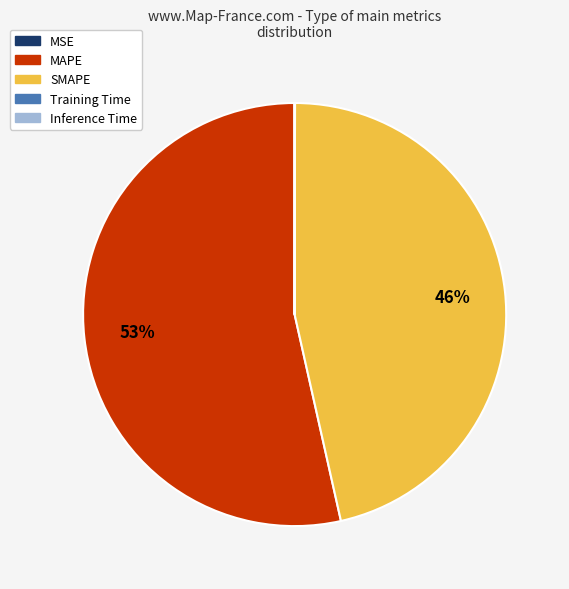

Which has a higher value, SMAPE or MAPE?

MAPE